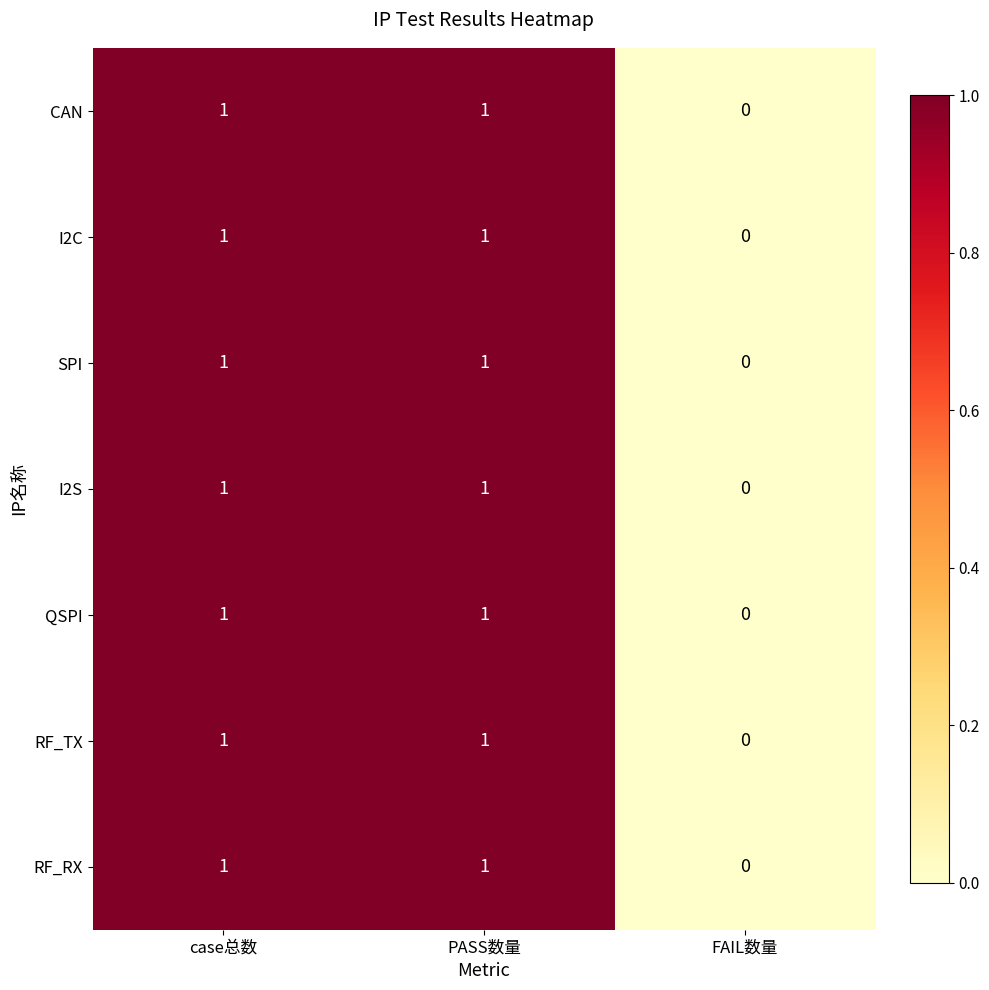

Reading right to left, transcribe all the data shown in this chart.

CAN: FAIL数量=0	PASS数量=1	case总数=1
I2C: FAIL数量=0	PASS数量=1	case总数=1
SPI: FAIL数量=0	PASS数量=1	case总数=1
I2S: FAIL数量=0	PASS数量=1	case总数=1
QSPI: FAIL数量=0	PASS数量=1	case总数=1
RF_TX: FAIL数量=0	PASS数量=1	case总数=1
RF_RX: FAIL数量=0	PASS数量=1	case总数=1